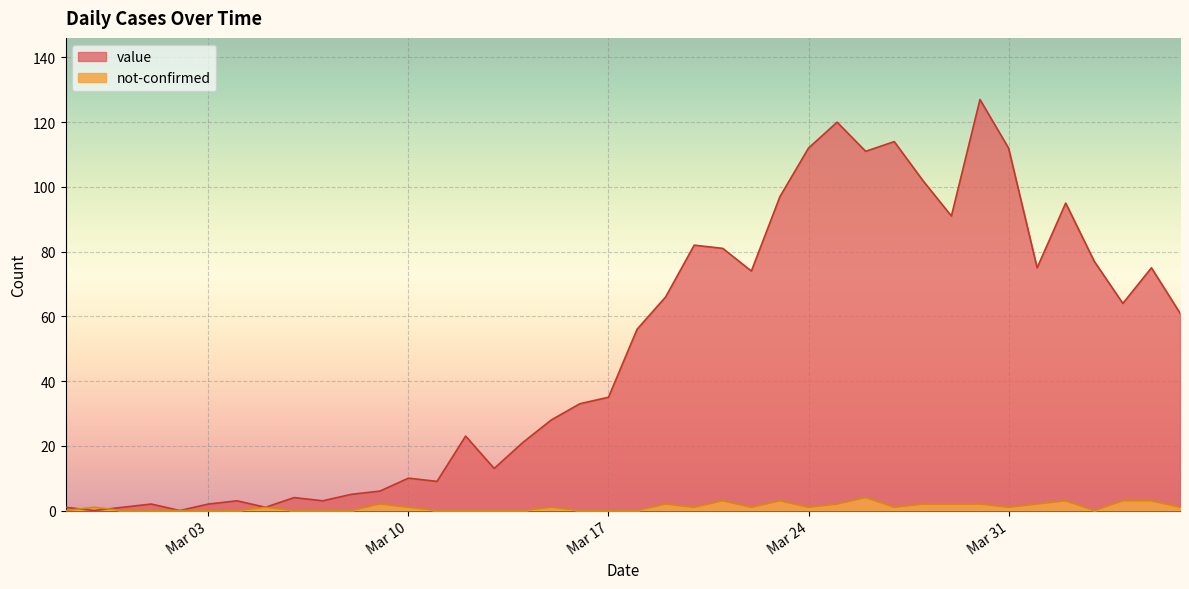

What is the difference between the second highest and minimum values in the value series?

120